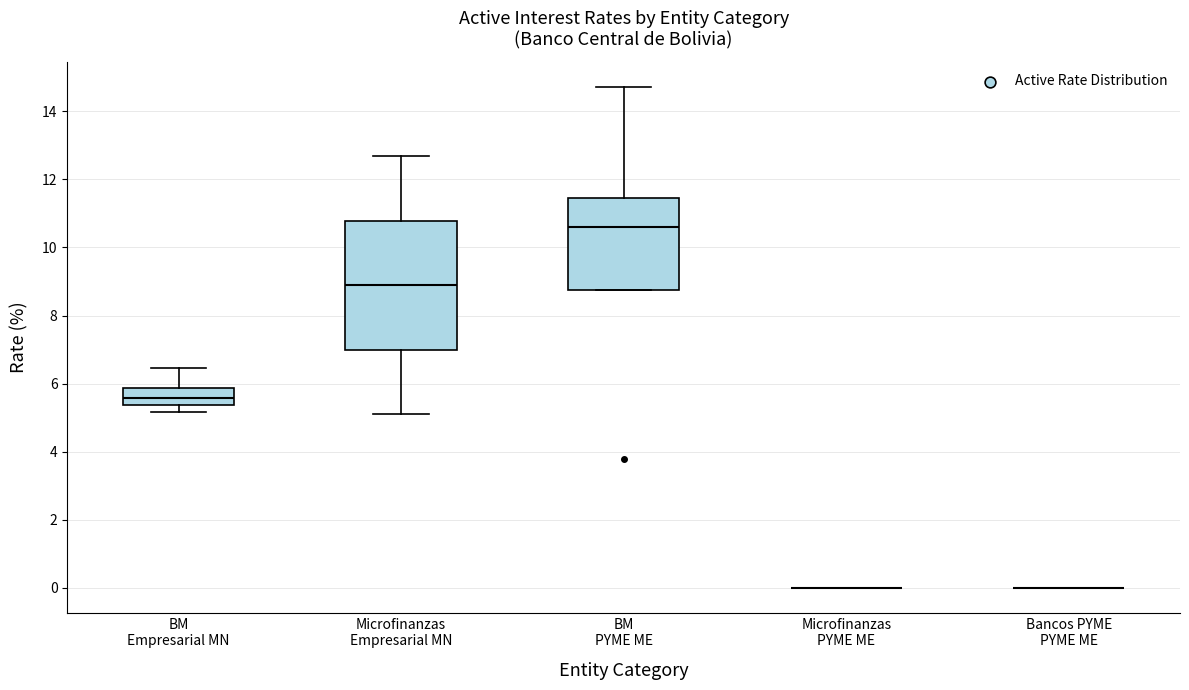

Which box is the tallest, from its lower edge to its upper edge?

Microfinanzas Empresarial MN